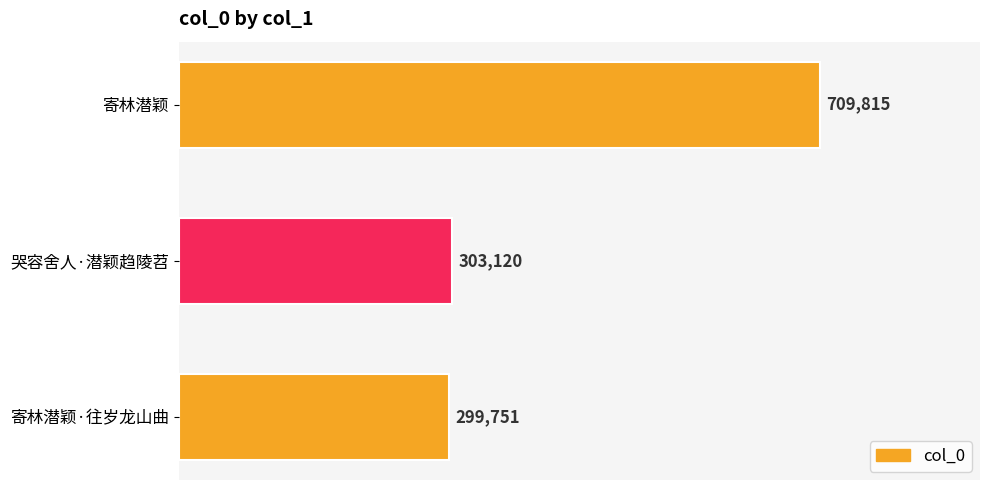

Reading top to bottom, list all the values displayed in this chart.

寄林潜颖=709815	哭容舍人·潜颖趋陵苕=303120	寄林潜颖·往岁龙山曲=299751